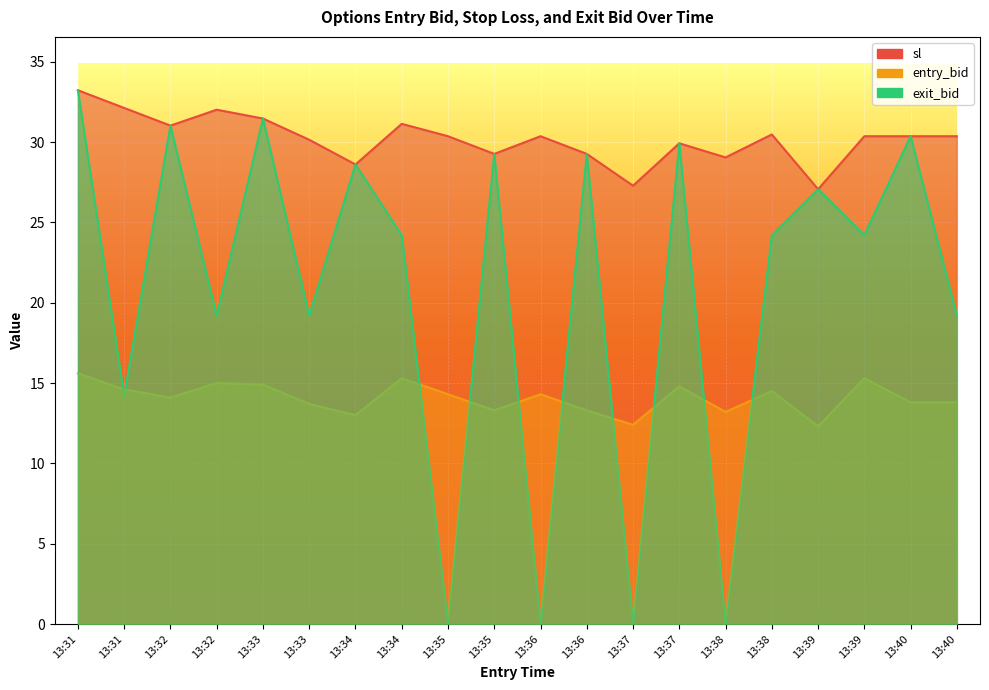

True or false: exit_bid and sl intersect in this chart.

False